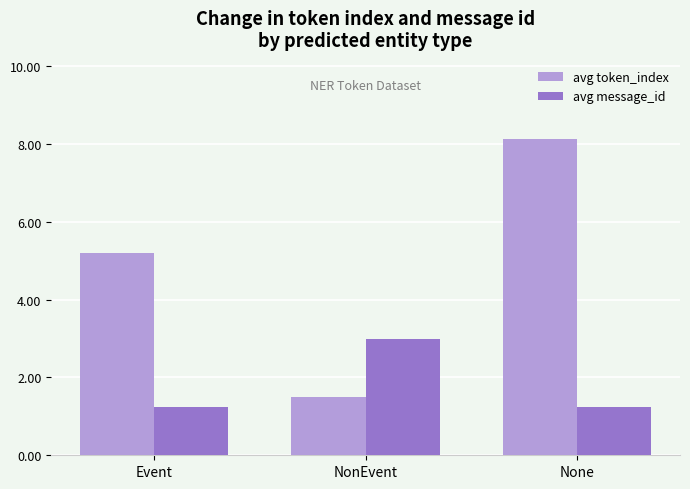

Which series has the largest total across all categories?

avg token_index